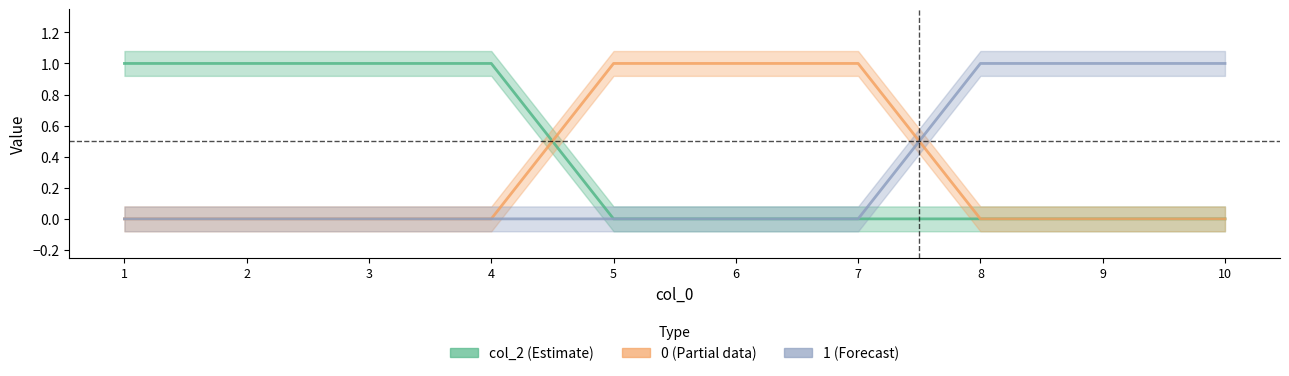

Rank the categories by 1 value from lowest to highest.

1, 2, 3, 4, 5, 6, 7, 8, 9, 10